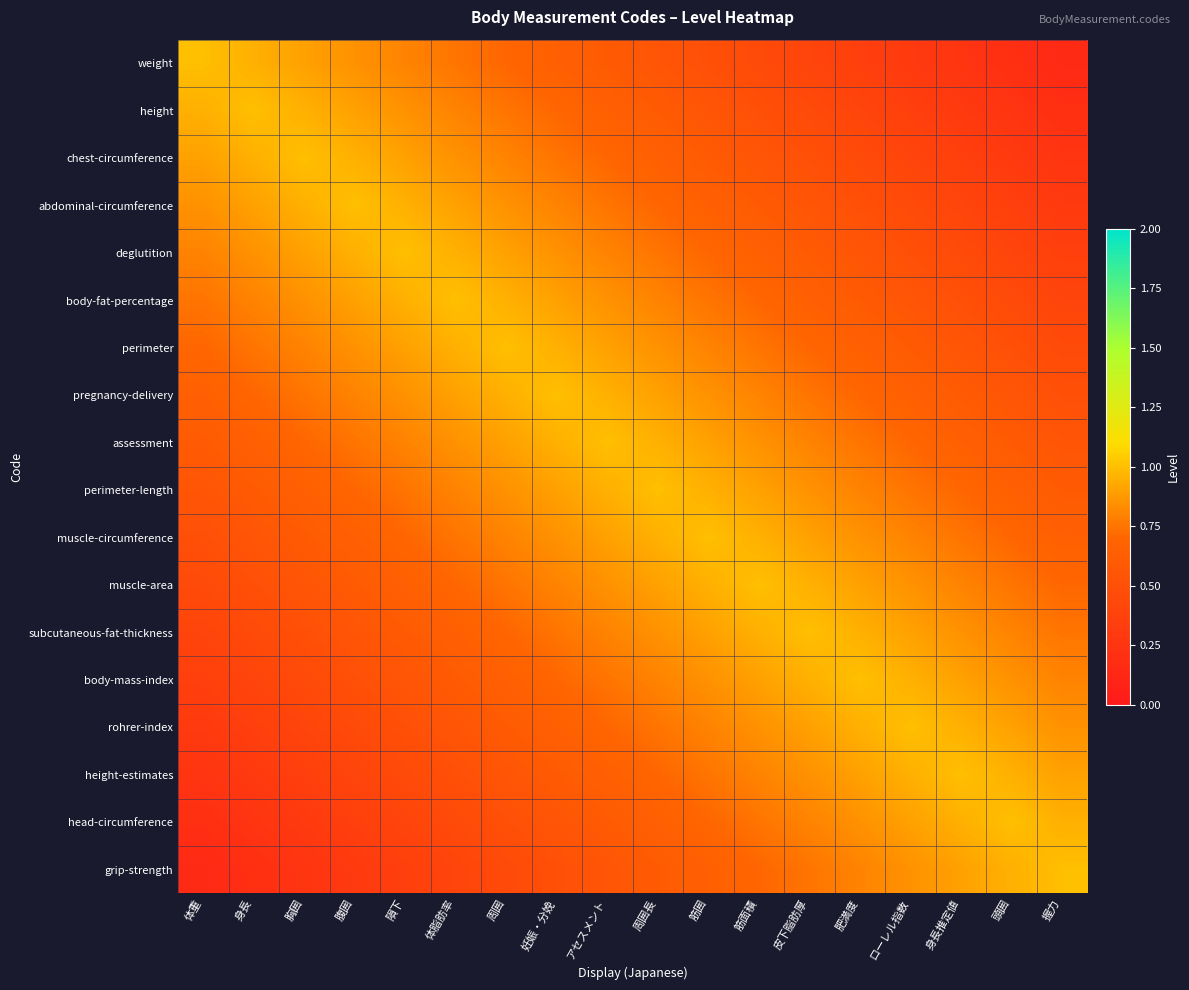

At how many categories does at least one series exceed 0?

18